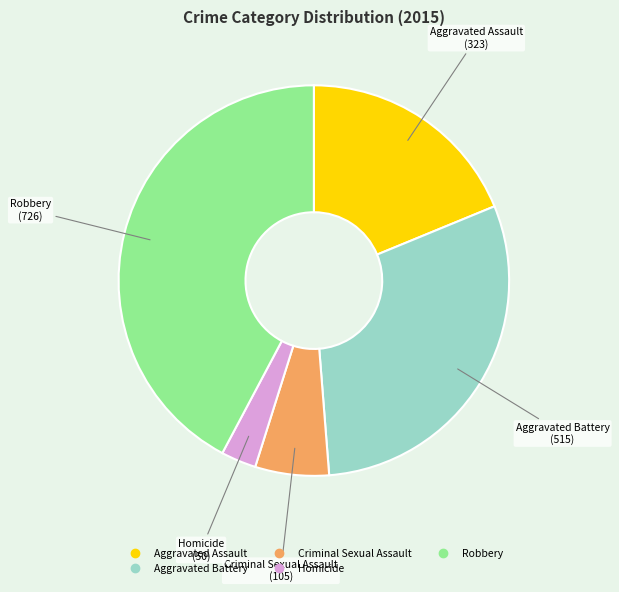

How many slices are in this pie chart?

5